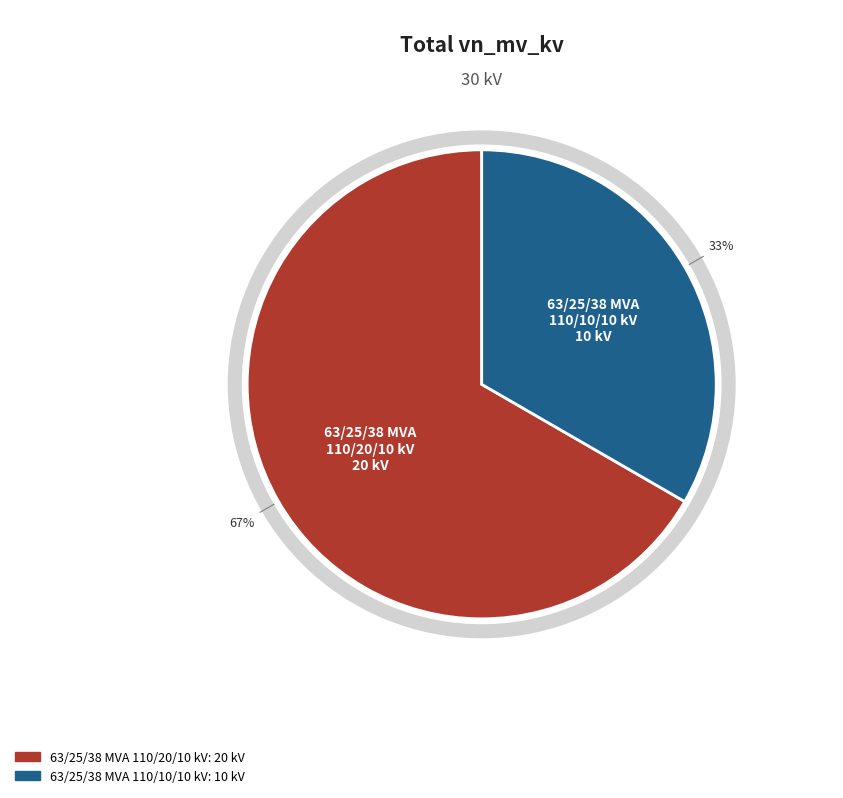

How many segments does this pie chart have?

2